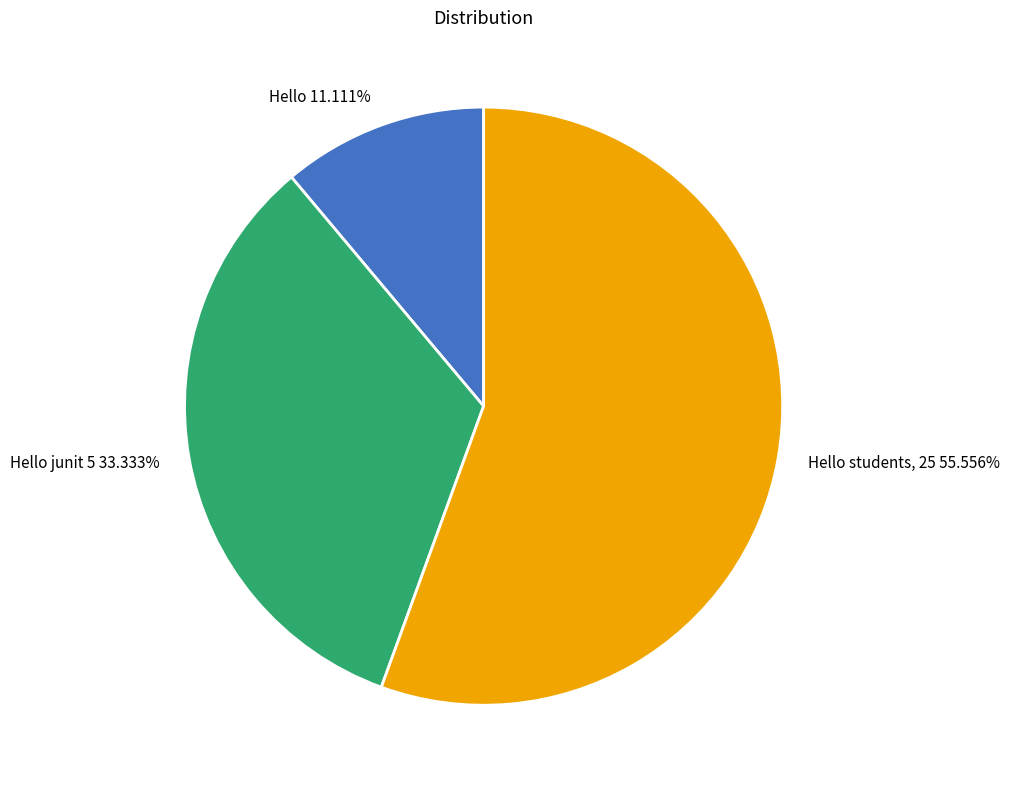

Which category accounts for the majority?

Hello students, 25 55.556%